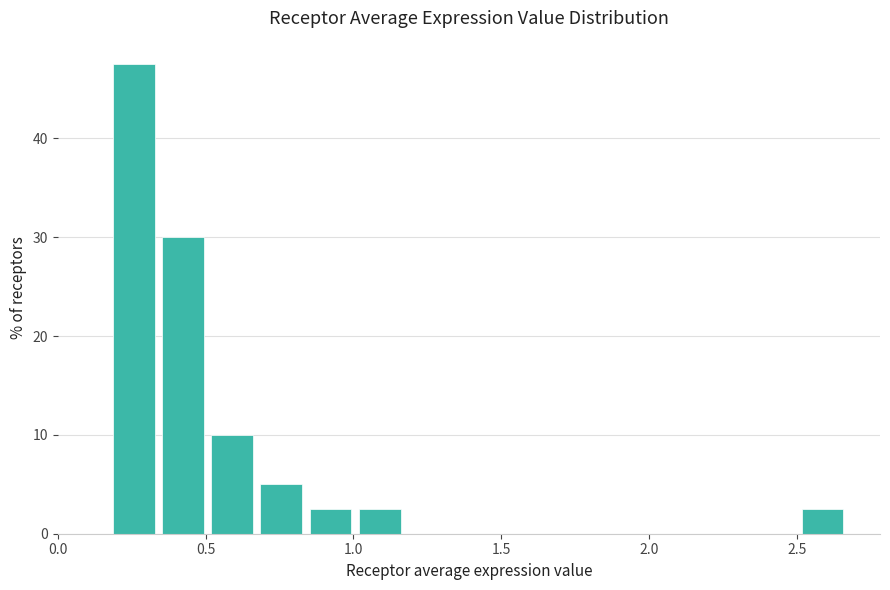

Read against the x-axis, roughly where is the centre of the tallest bar?

0.25